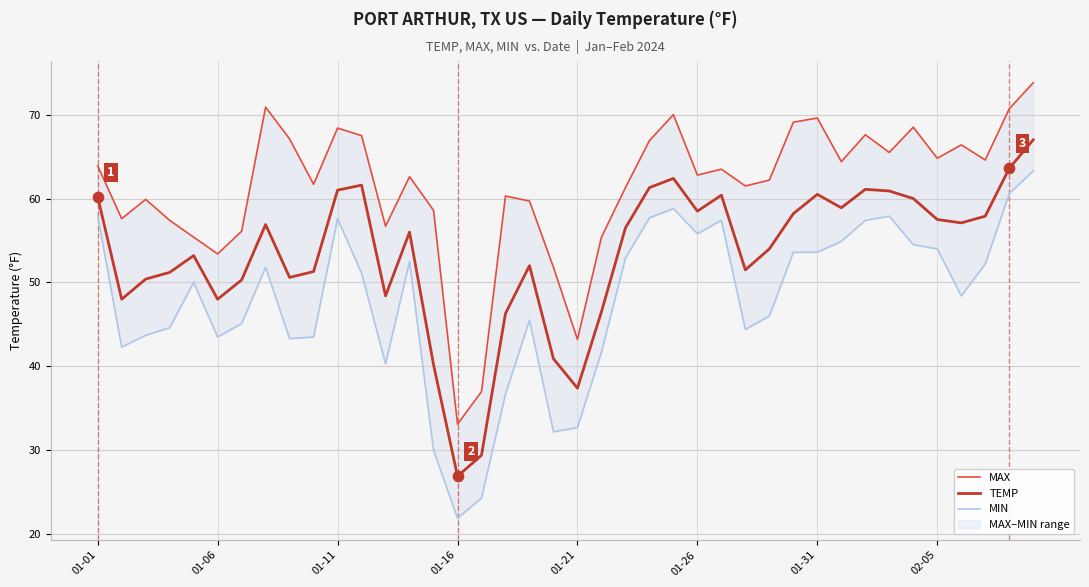

Is the value of MIN at 18 greater than the value of TEMP at 24?

No